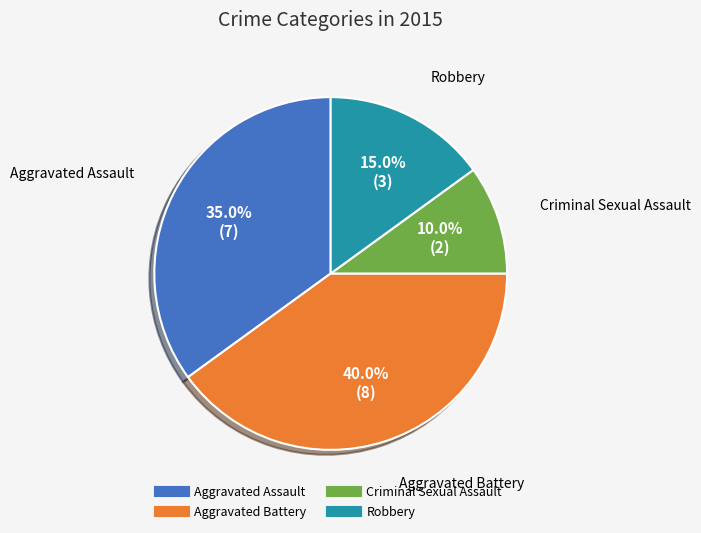

Is there any slice that represents more than half of the pie?

No